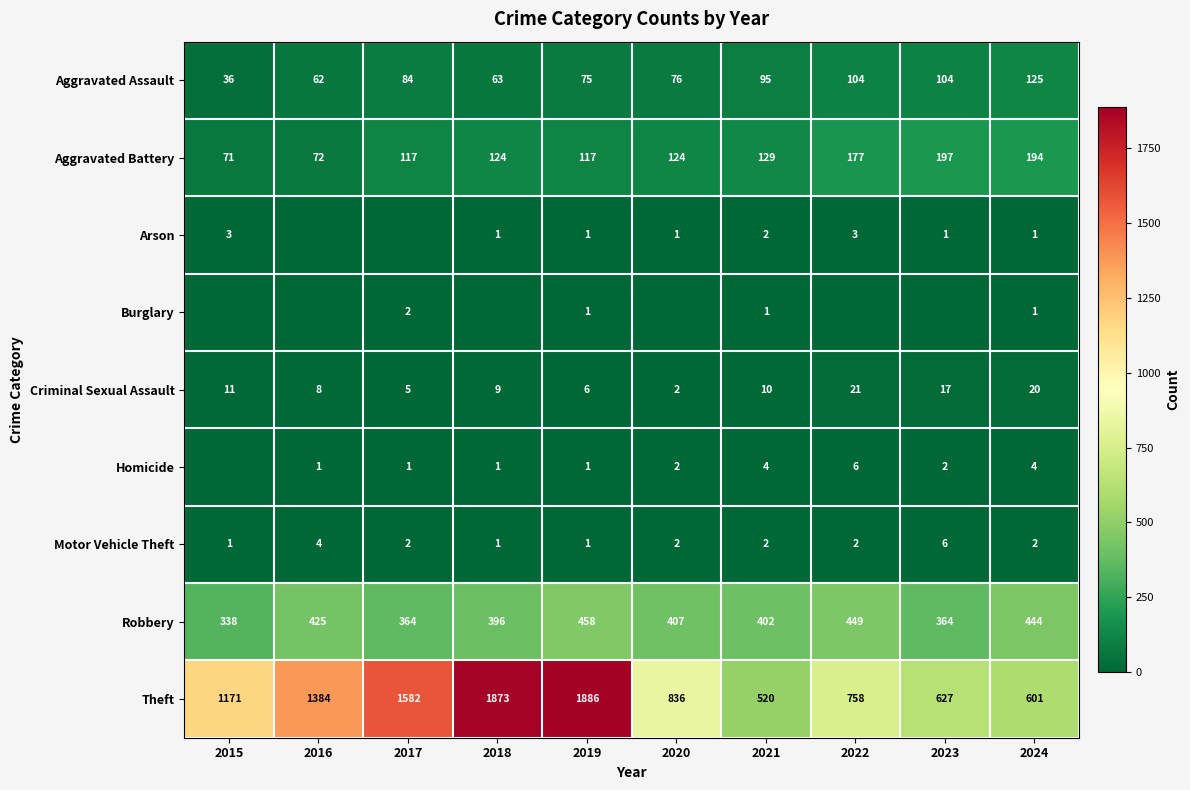

List the labels in order of Theft value, largest first.

2019, 2018, 2017, 2016, 2015, 2020, 2022, 2023, 2024, 2021